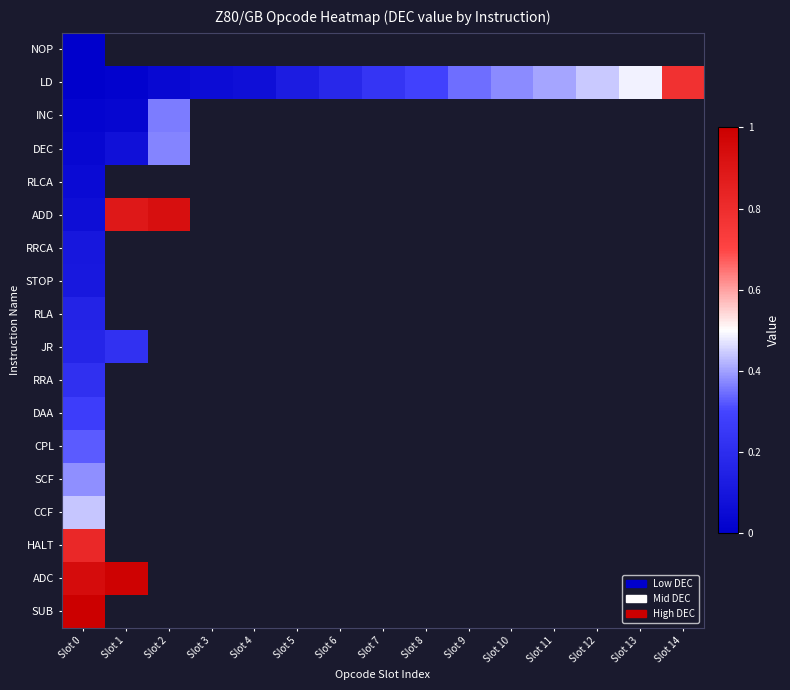

Which category has the lowest value across all series?

Slot 0